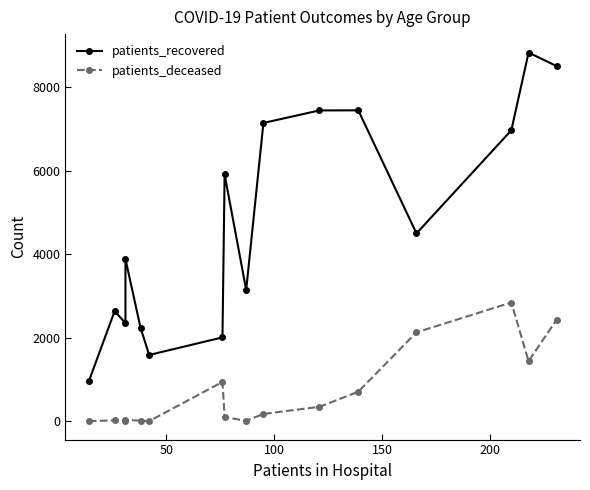

True or false: patients_recovered and patients_deceased cross at least once.

False